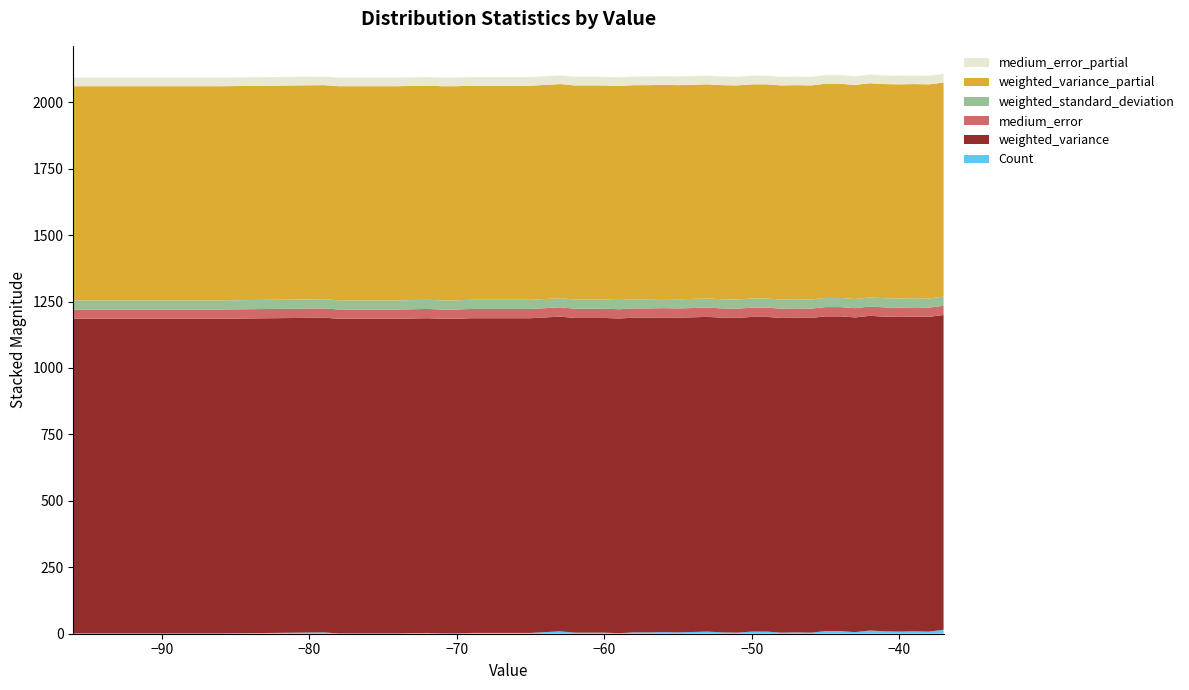

Reading left to right, extract all data points from this chart.

Count: 1.0	1.0	1.0	5.0	1.0	1.0	1.0	2.0	3.0	1.0	1.0	3.0	3.0	3.0	9.0	4.0	4.0	4.0	2.0	5.0	5.0	6.0	5.0	8.0	5.0	4.0	8.0	8.0	4.0	5.0	4.0	10.0	10.0	6.0	12.0	9.0	8.0	9.0	8.0	15.0
weighted_variance: 1184.3	1184.3	1184.3	1184.3	1184.3	1184.3	1184.3	1184.3	1184.3	1184.3	1184.3	1184.3	1184.3	1184.3	1184.3	1184.3	1184.3	1184.3	1184.3	1184.3	1184.3	1184.3	1184.3	1184.3	1184.3	1184.3	1184.3	1184.3	1184.3	1184.3	1184.3	1184.3	1184.3	1184.3	1184.3	1184.3	1184.3	1184.3	1184.3	1184.3
medium_error: 34.9	34.9	34.9	34.9	34.9	34.9	34.9	34.9	34.9	34.9	34.9	34.9	34.9	34.9	34.9	34.9	34.9	34.9	34.9	34.9	34.9	34.9	34.9	34.9	34.9	34.9	34.9	34.9	34.9	34.9	34.9	34.9	34.9	34.9	34.9	34.9	34.9	34.9	34.9	34.9
weighted_standard_deviation: 34.4	34.4	34.4	34.4	34.4	34.4	34.4	34.4	34.4	34.4	34.4	34.4	34.4	34.4	34.4	34.4	34.4	34.4	34.4	34.4	34.4	34.4	34.4	34.4	34.4	34.4	34.4	34.4	34.4	34.4	34.4	34.4	34.4	34.4	34.4	34.4	34.4	34.4	34.4	34.4
weighted_variance_partial: 805.8	805.8	805.8	805.8	805.8	805.8	805.8	805.8	805.8	805.8	805.8	805.8	805.8	805.8	805.8	805.8	805.8	805.8	805.8	805.8	805.8	805.8	805.8	805.8	805.8	805.8	805.8	805.8	805.8	805.8	805.8	805.8	805.8	805.8	805.8	805.8	805.8	805.8	805.8	805.8
medium_error_partial: 32.6	32.6	32.6	32.6	32.6	32.6	32.6	32.6	32.6	32.6	32.6	32.6	32.6	32.6	32.6	32.6	32.6	32.6	32.6	32.6	32.6	32.6	32.6	32.6	32.6	32.6	32.6	32.6	32.6	32.6	32.6	32.6	32.6	32.6	32.6	32.6	32.6	32.6	32.6	32.6